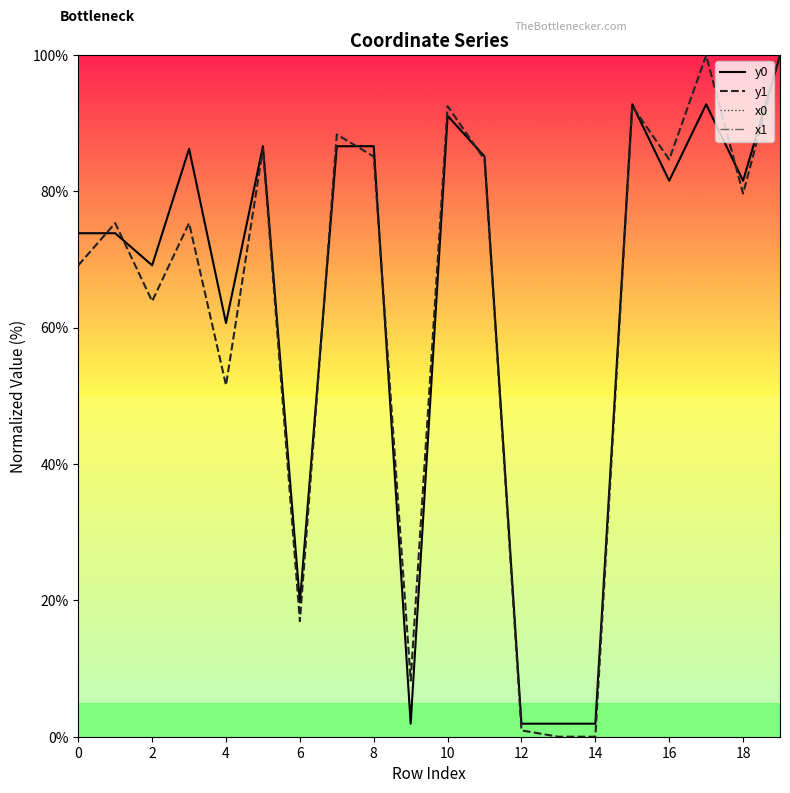

Is it true that y0 equals 91.1 at 10?

True